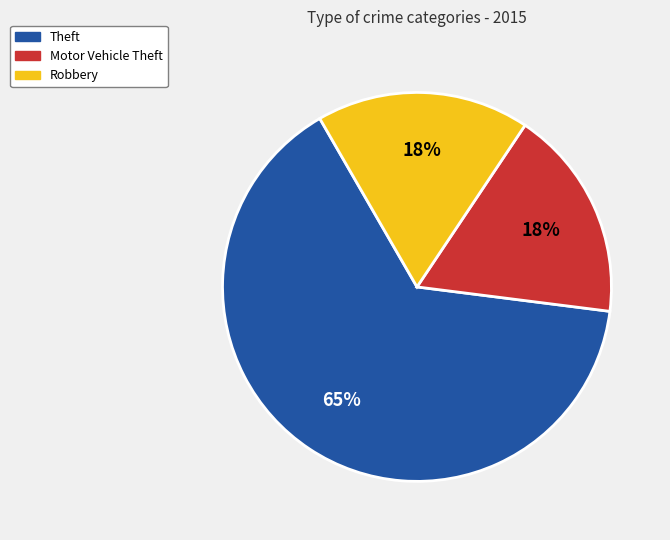

What is the ratio of the value at Motor Vehicle Theft to the value at Robbery?

1.0